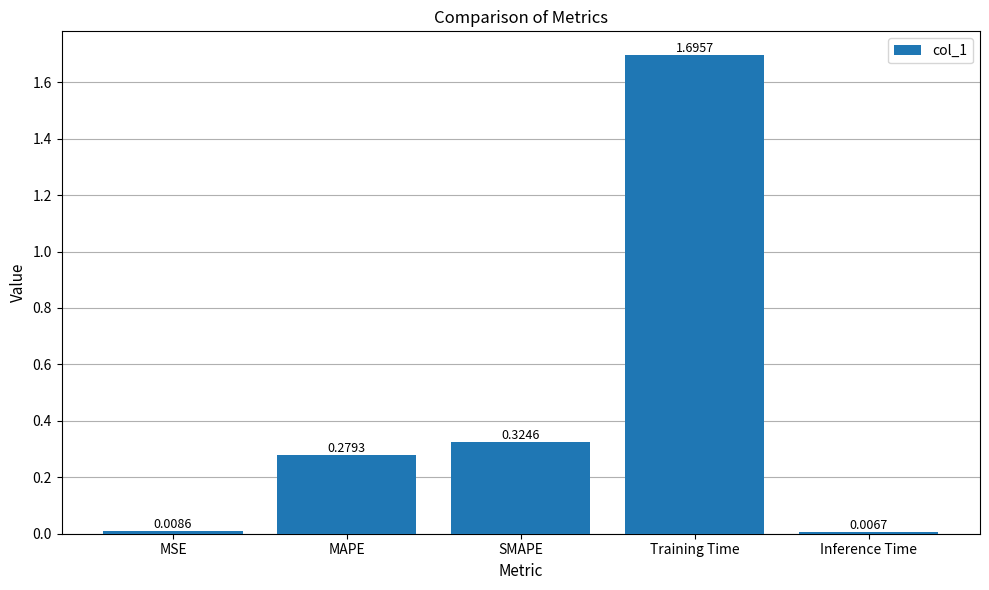

Which label corresponds to the largest value in the chart?

Training Time